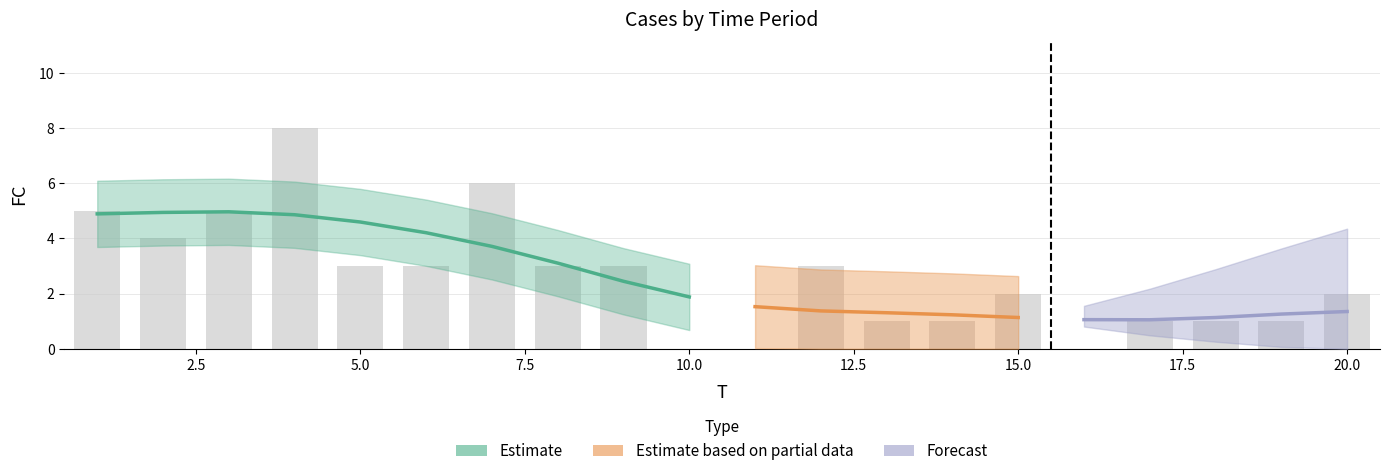

Which category has the highest value across all series?

4